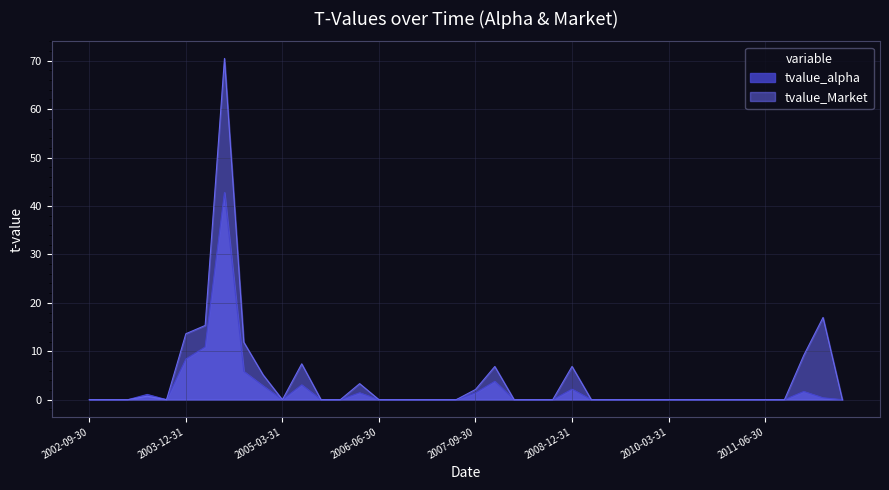

Is it true that tvalue_alpha equals 17.9 at 2007-06-30?

False